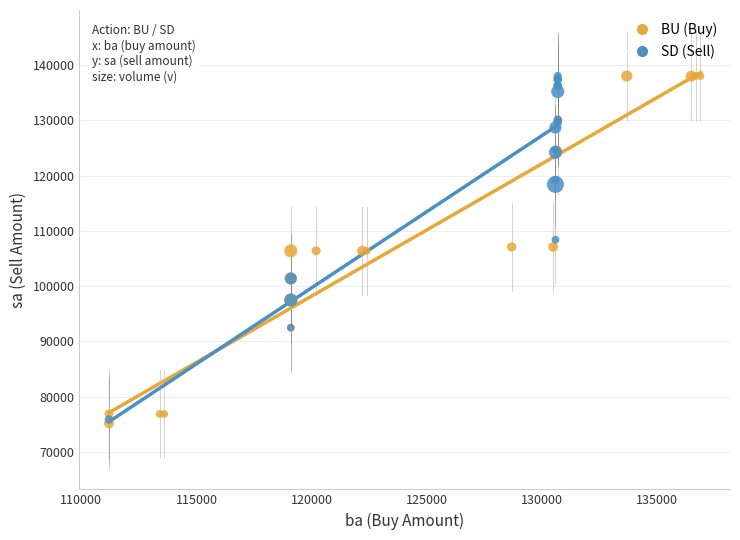

What are all the series names shown in the legend?

BU (Buy), SD (Sell)